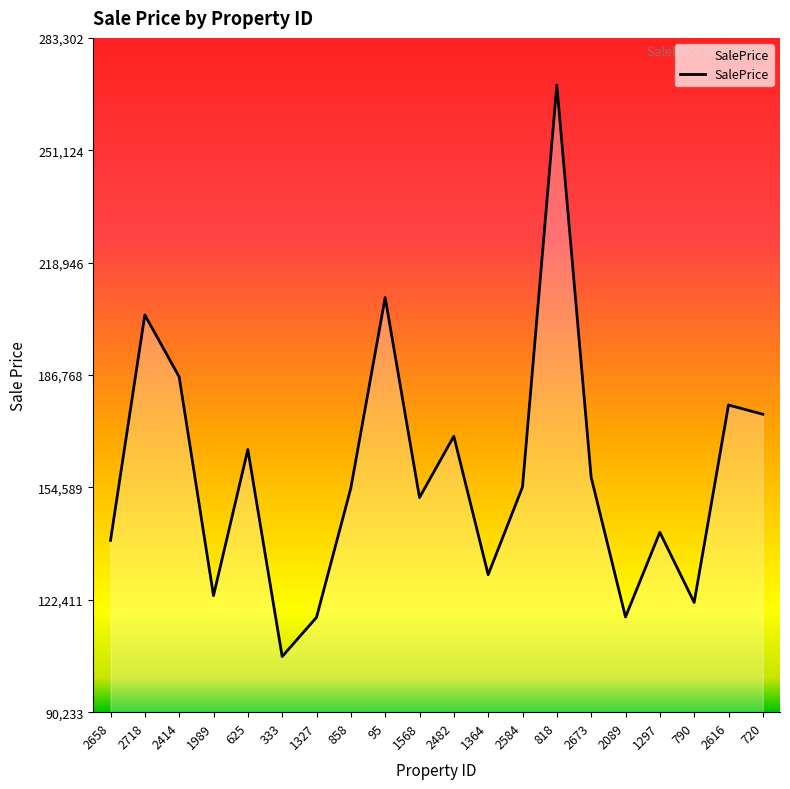

What is the difference between the values at 2414 and 720?

10720.0